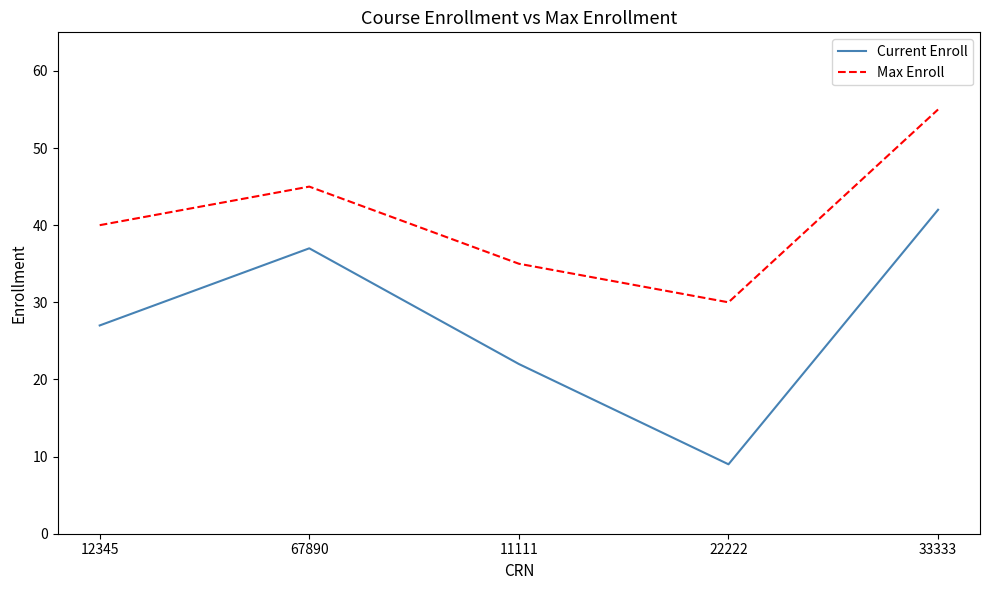

Read the Current Enroll value at 11111.

22